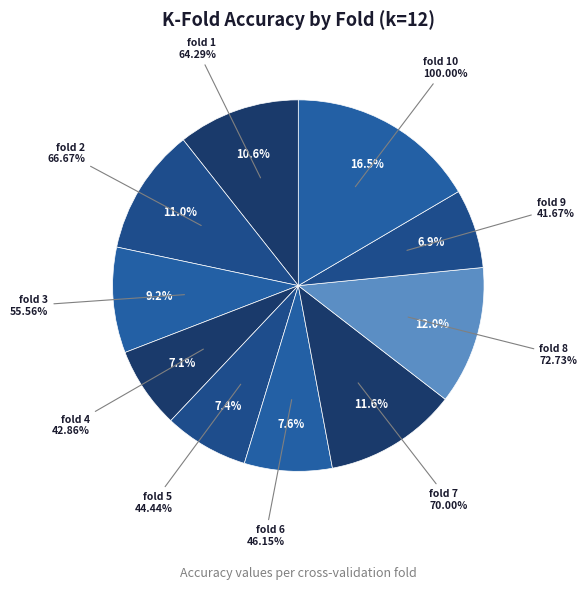

To the nearest percent, what is the average slice percentage?

10%